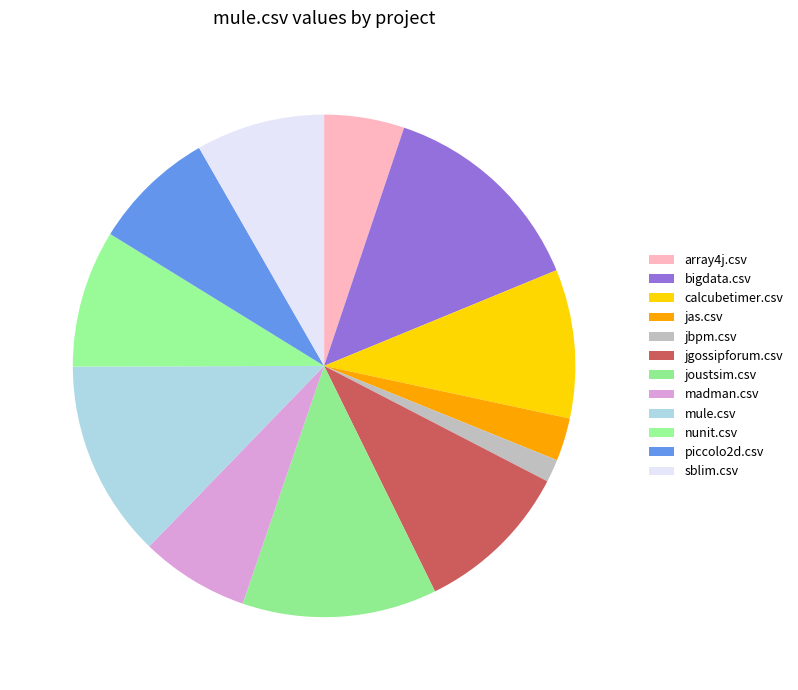

To the nearest percent, what is the difference between the bigdata.csv and jas.csv slice percentages?

11%